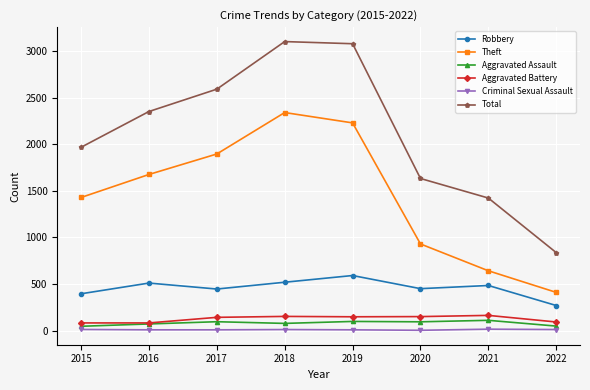

True or false: Robbery and Aggravated Battery cross at least once.

False